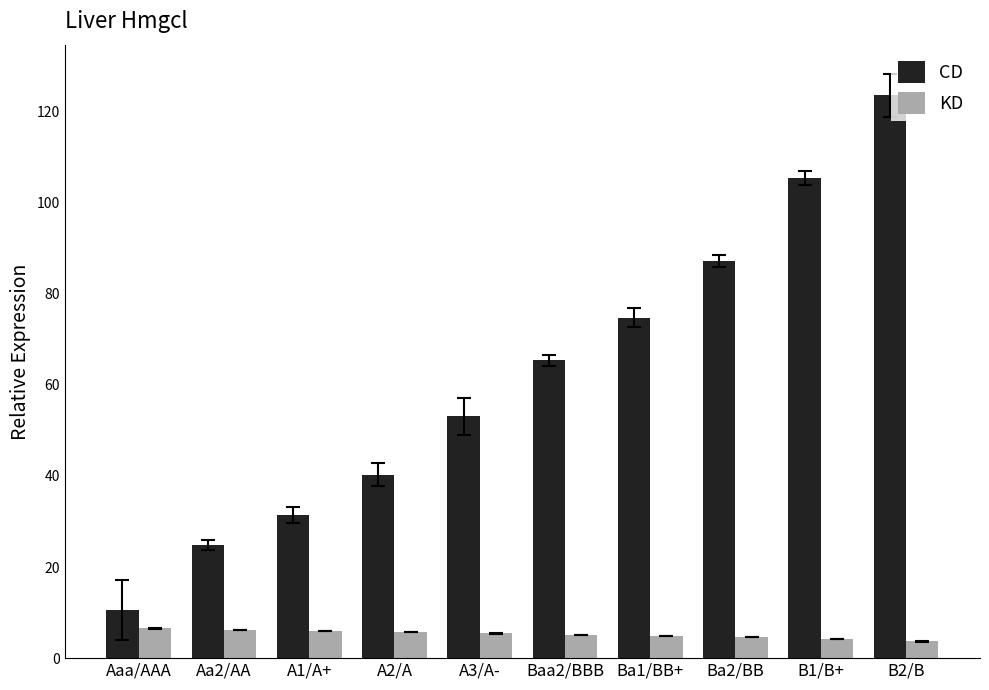

Which series has the largest total across all categories?

CD